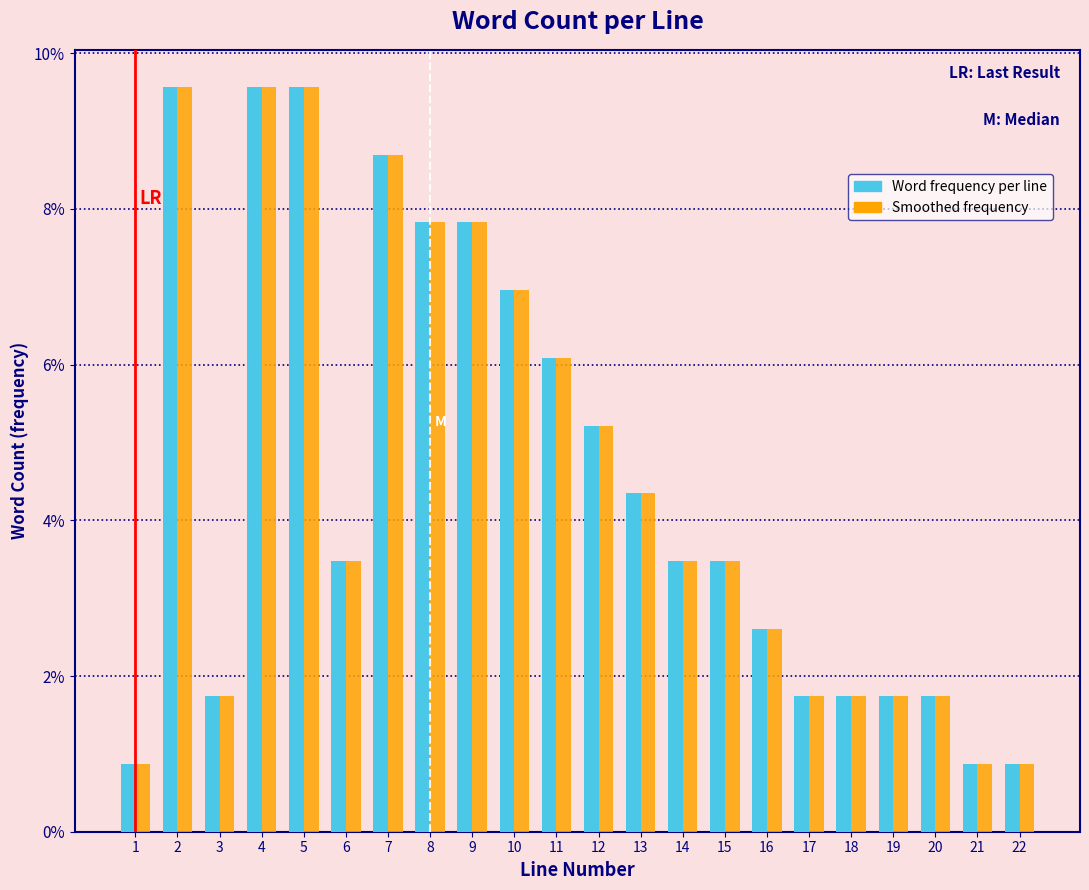

What is the maximum value for Smoothed frequency?

9.6